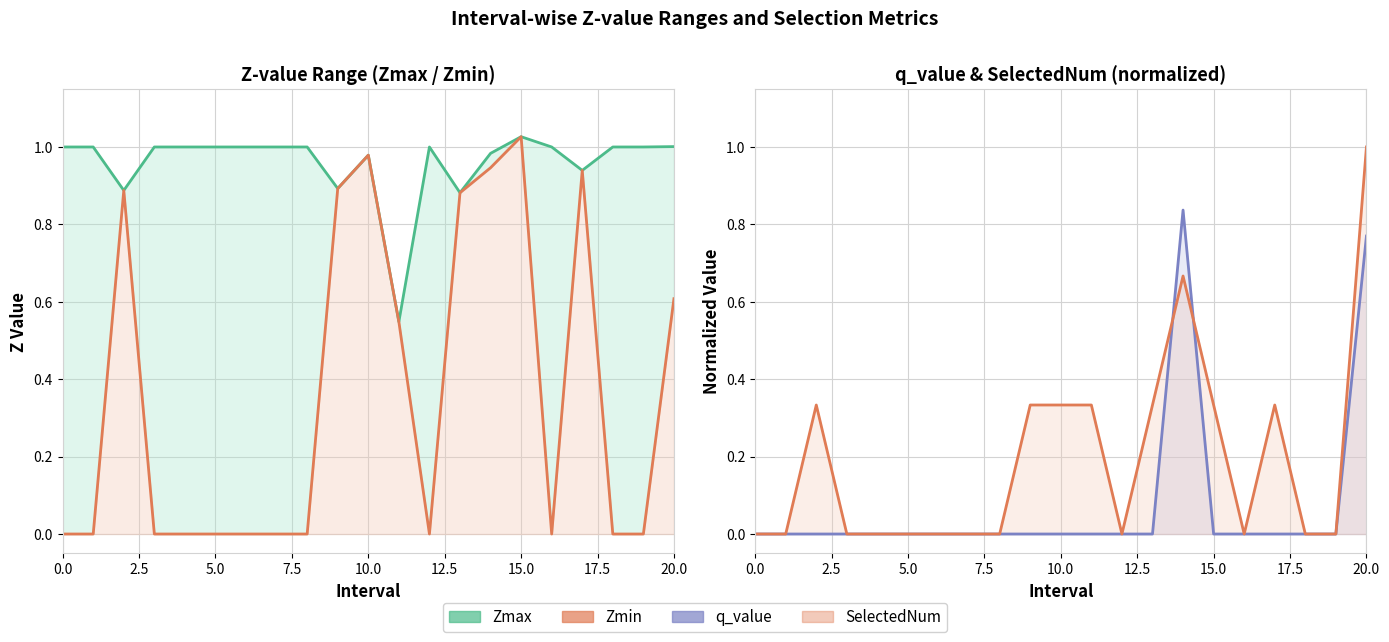

Does the chart have visible grid lines?

Yes